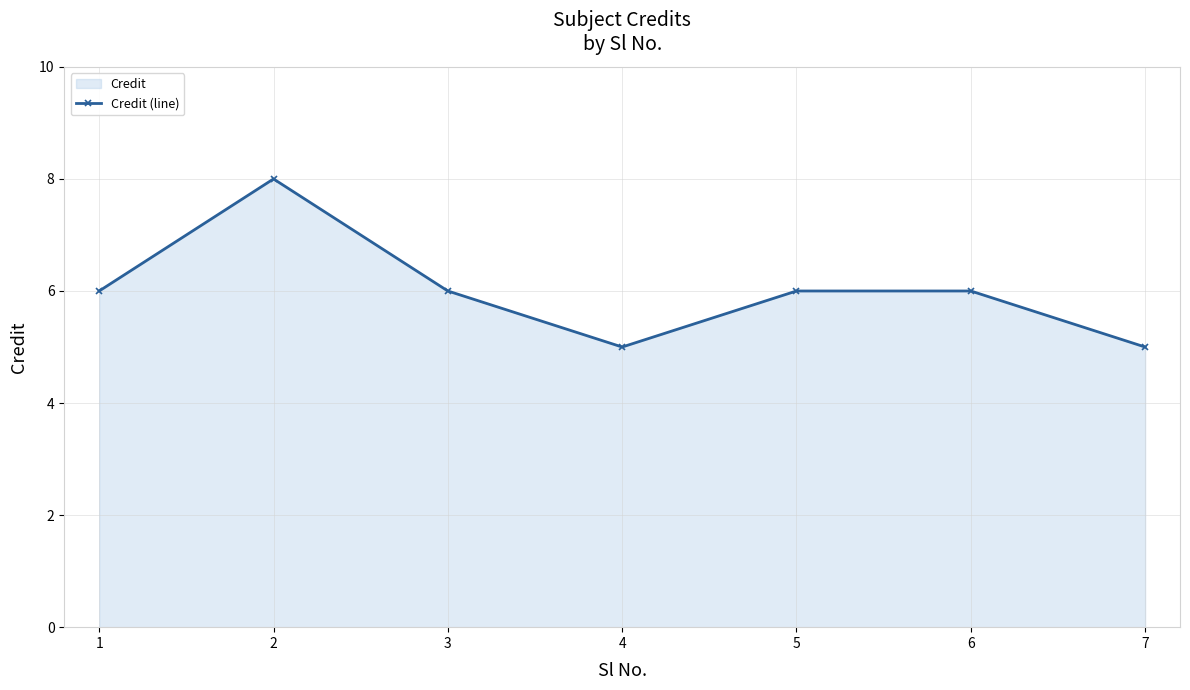

Rank the categories by value from highest to lowest.

2, 1, 3, 5, 6, 4, 7